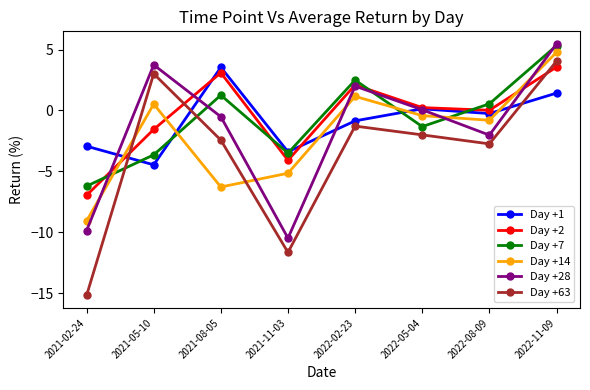

What are all the series names shown in the legend?

Day +1, Day +2, Day +7, Day +14, Day +28, Day +63